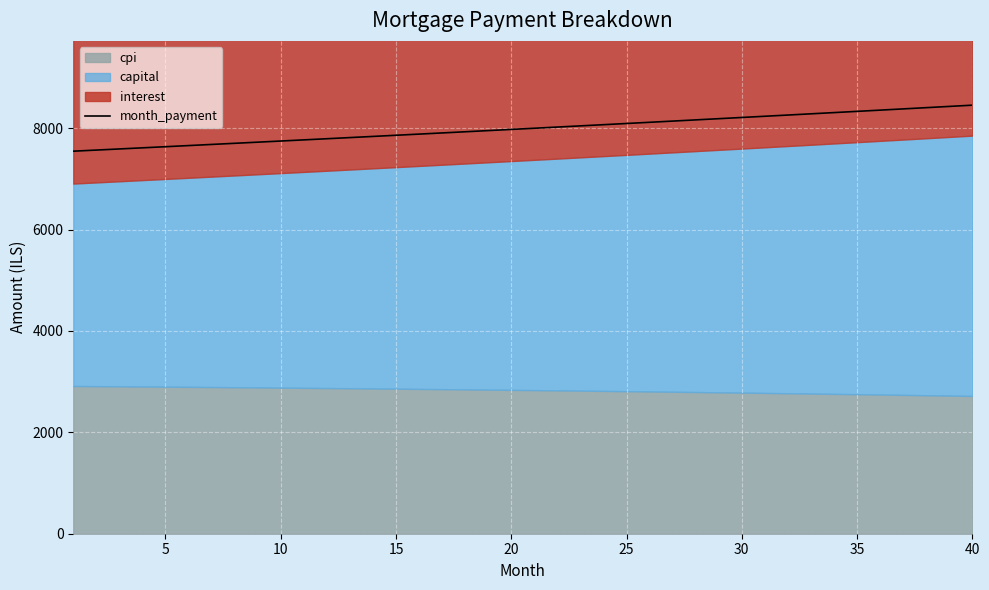

The value of month_payment at 20 is 7974.0. True or false?

True